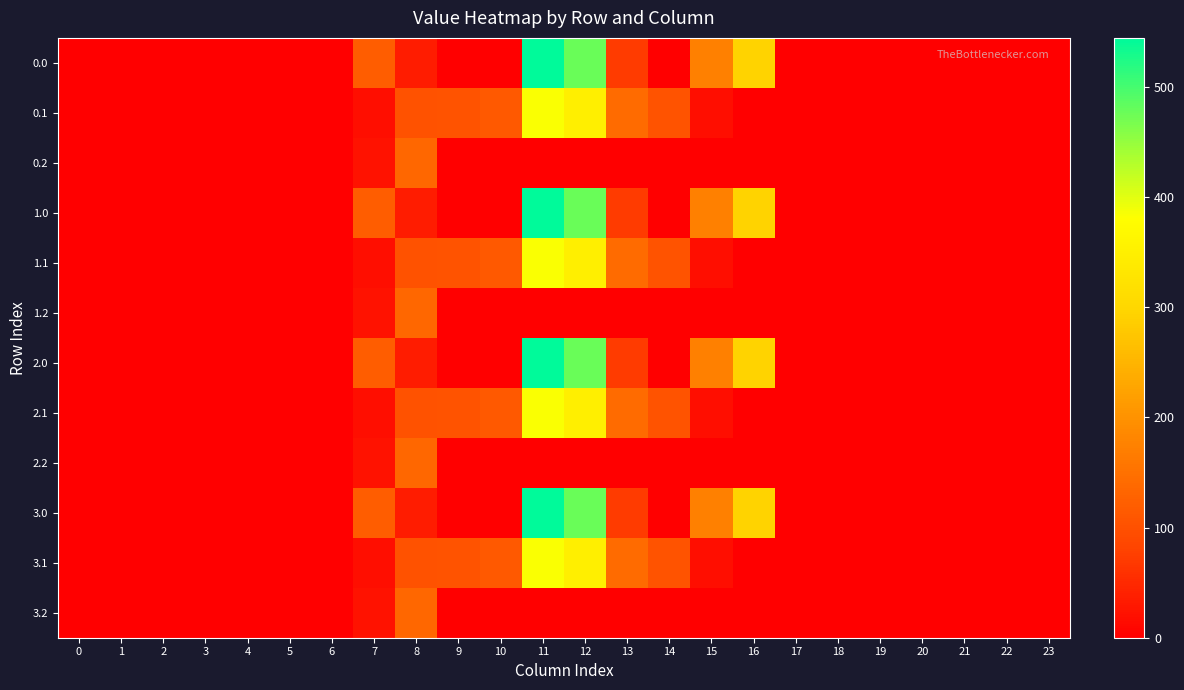

Which series has the widest spread of values?

row_0